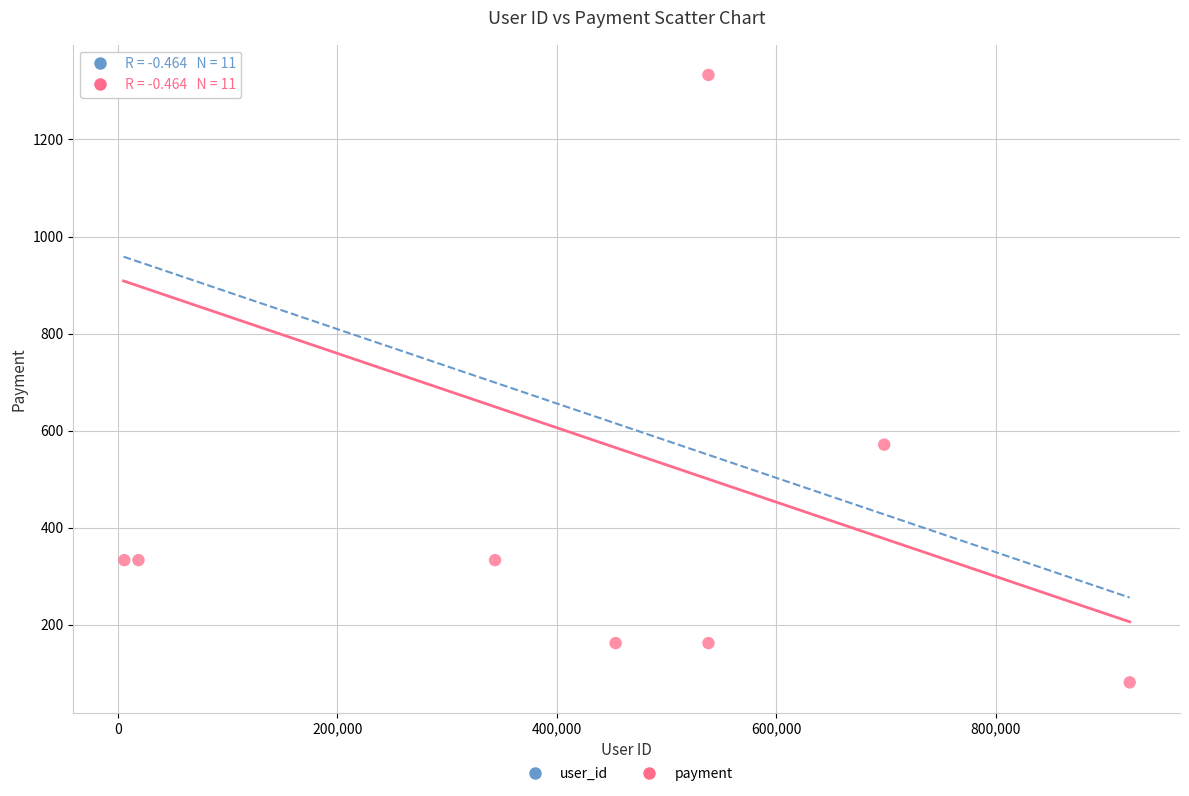

What Y value in the scatter plot is closest to 707?

571